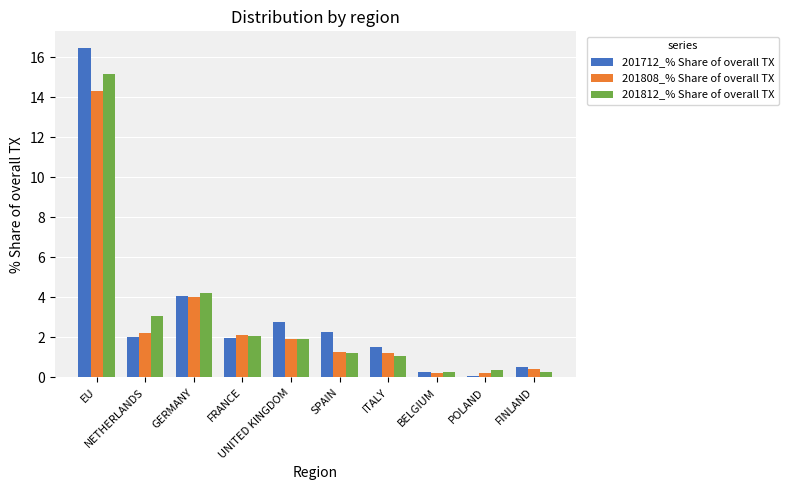

Where does the 201808_% Share of overall TX series first go above 1?

EU